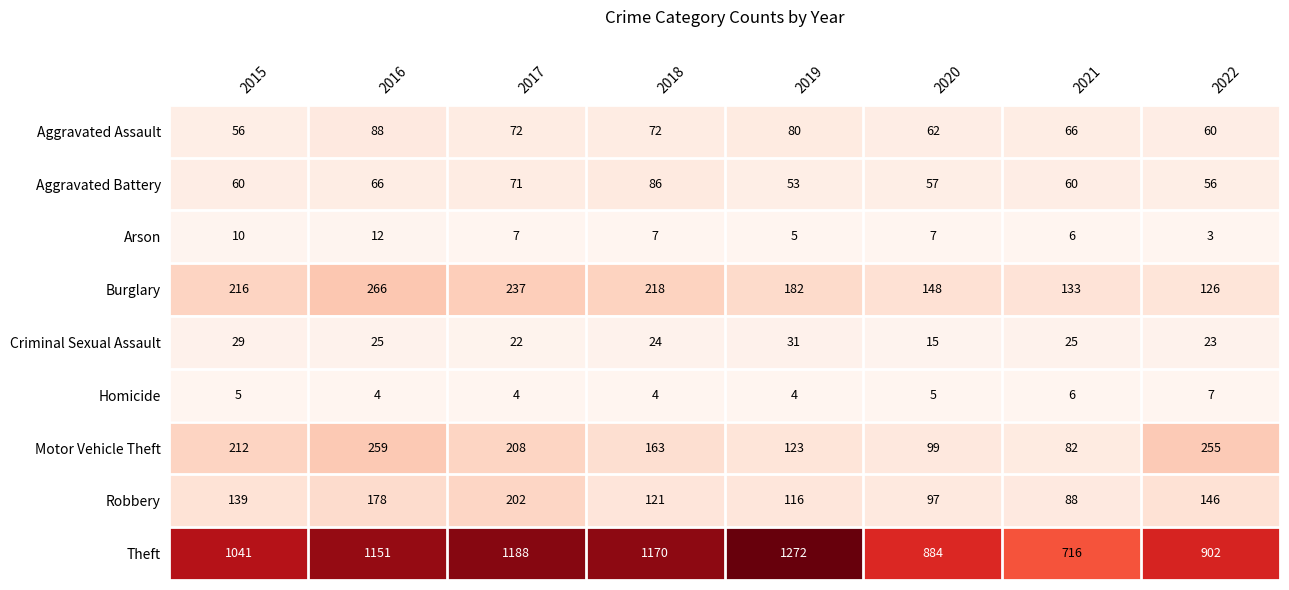

Which series has the largest range (max minus min)?

Theft